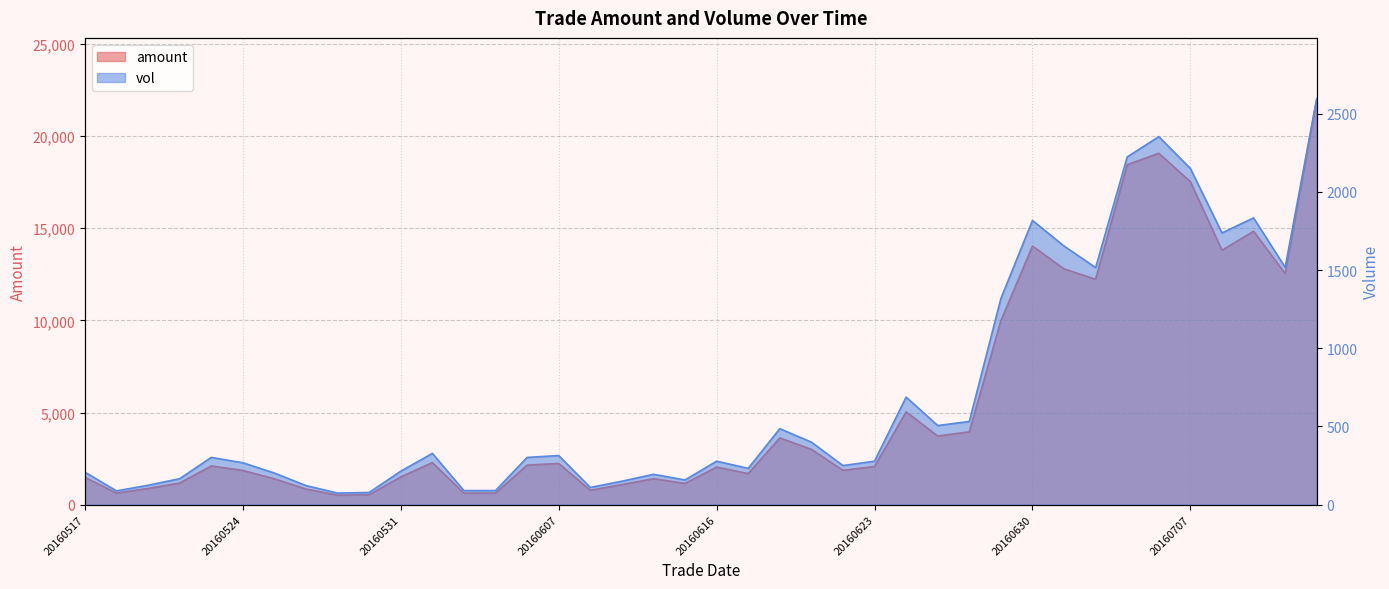

List the labels in order of vol value, smallest first.

20160527, 20160530, 20160518, 20160602, 20160603, 20160608, 20160526, 20160519, 20160613, 20160615, 20160520, 20160614, 20160525, 20160517, 20160531, 20160617, 20160622, 20160524, 20160616, 20160623, 20160523, 20160606, 20160607, 20160601, 20160621, 20160620, 20160627, 20160628, 20160624, 20160629, 20160704, 20160712, 20160701, 20160708, 20160630, 20160711, 20160707, 20160705, 20160706, 20160713